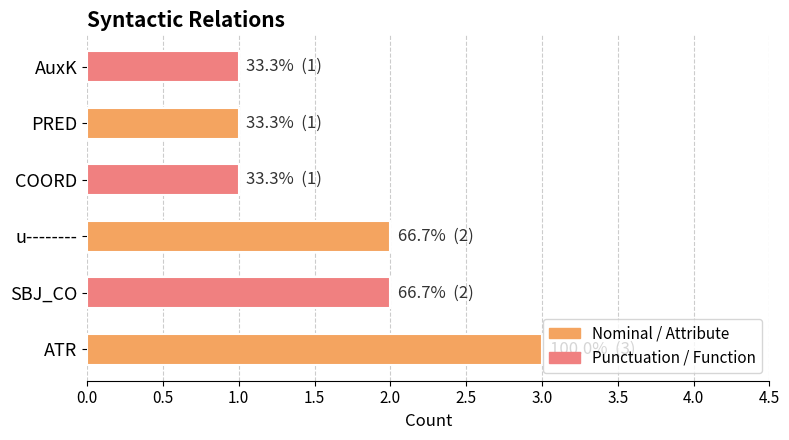

What is the ratio of the value at COORD to the value at u--------?

0.5